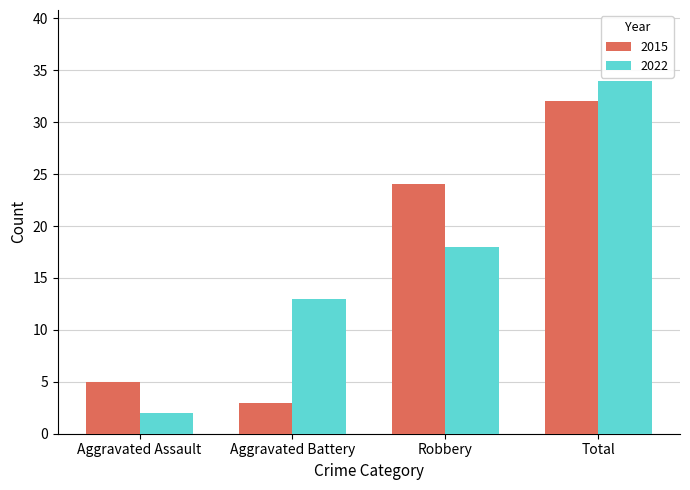

At which label does 2022 reach its peak?

Total